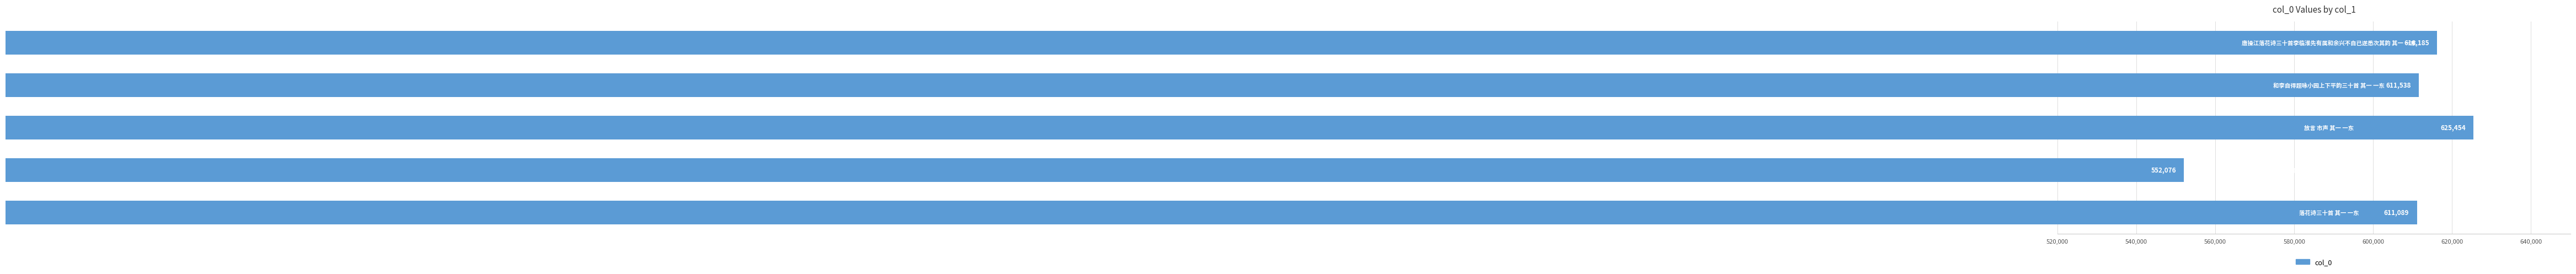

Reading bottom to top, extract all data points from this chart.

611089	552076	625454	611538	616185